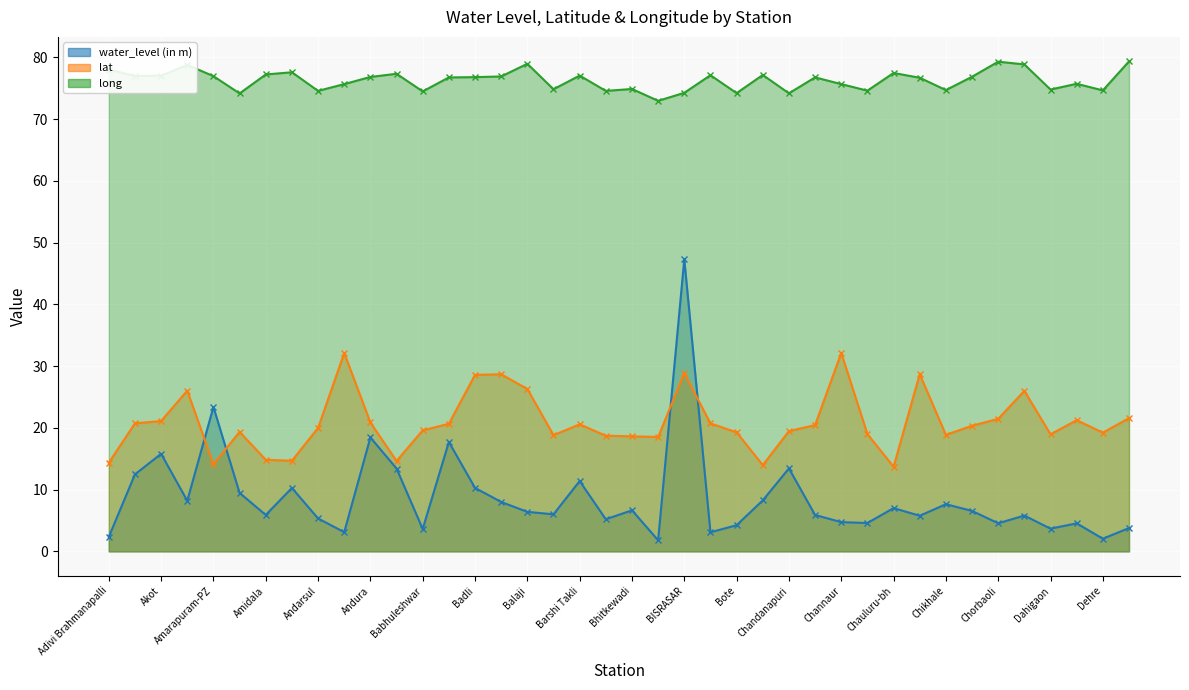

What is the difference between the highest and lowest values at Amidala?

71.3